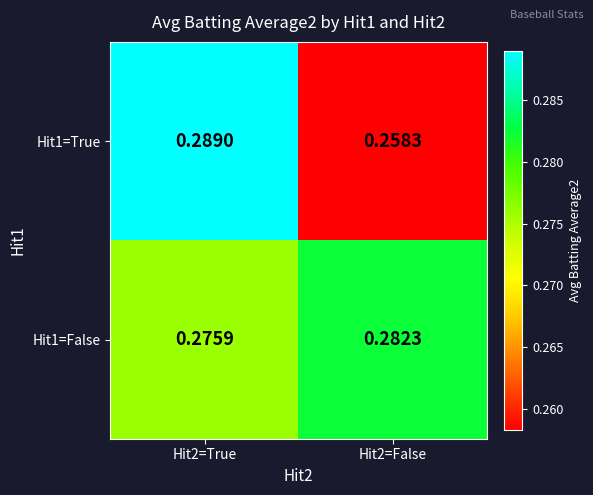

Is the value of Hit1=True at Hit2=False greater than the value of Hit1=False at Hit2=True?

No